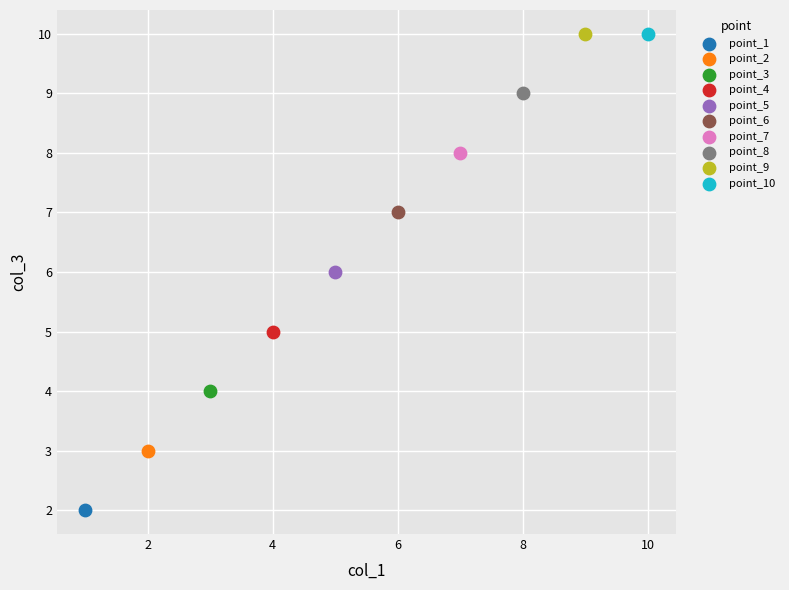

Which series reaches the minimum Y coordinate?

point_1